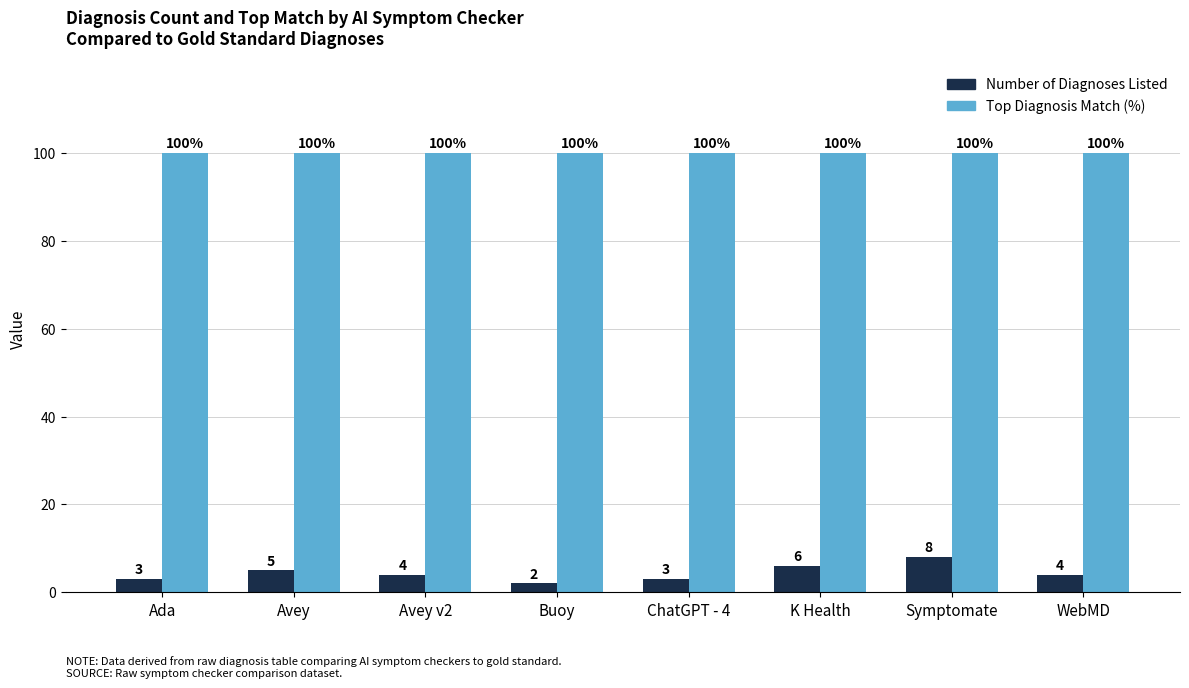

At which category is the sum across all series the highest?

Symptomate